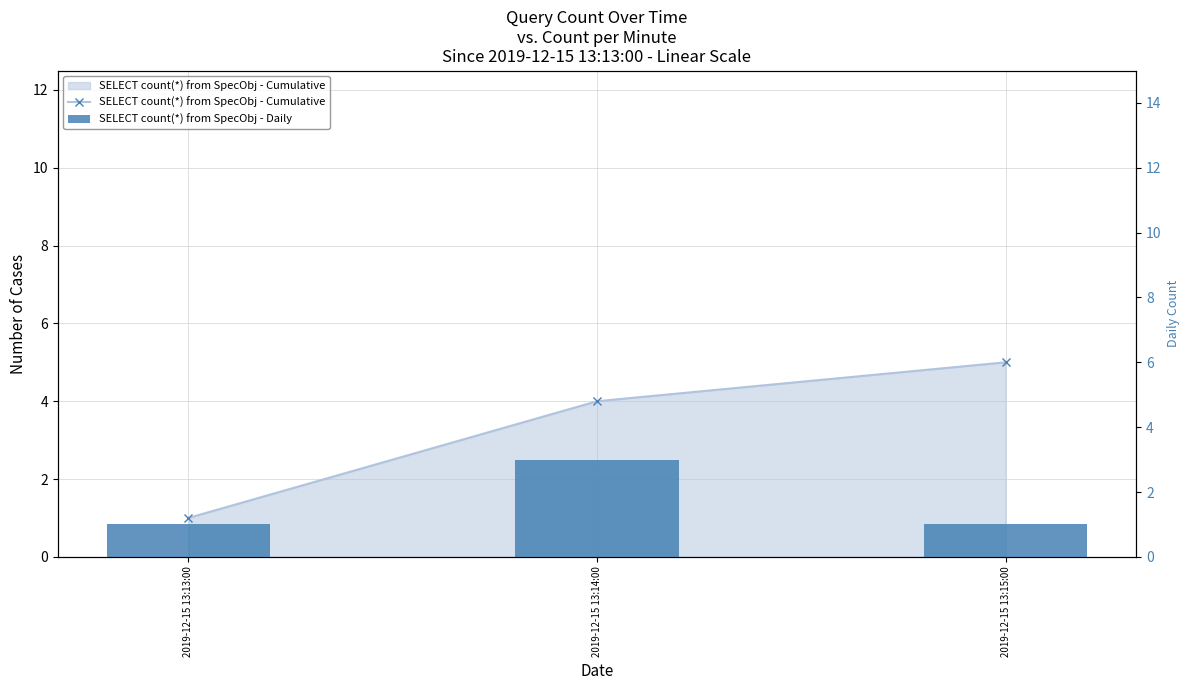

Which label corresponds to the largest value in the chart?

2019-12-15 13:15:00